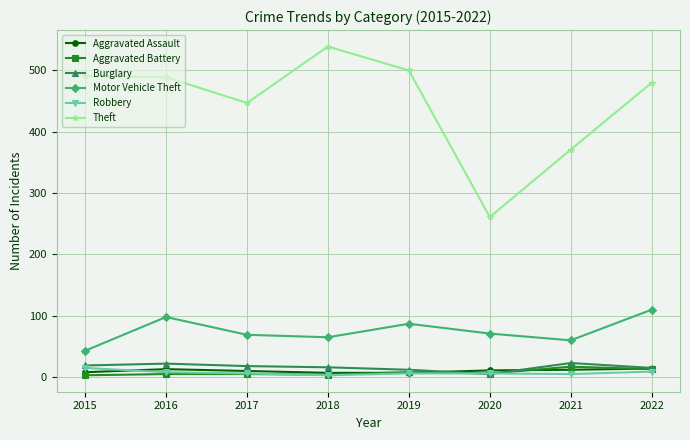

Count the number of data series in this chart.

6